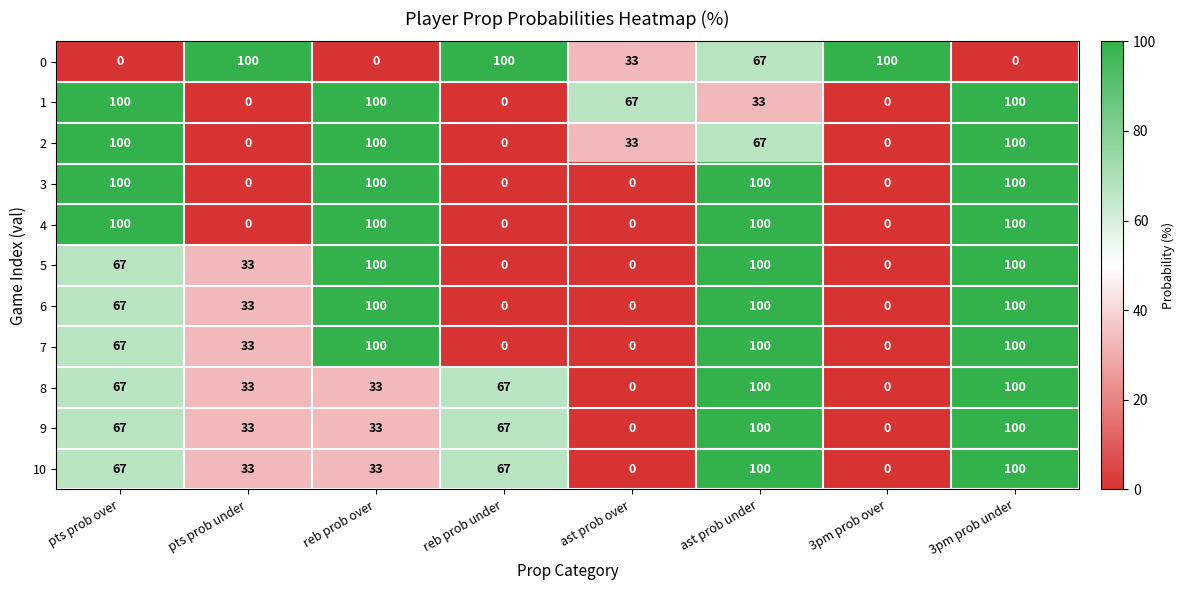

At which category is the sum across all series the highest?

3pm prob under